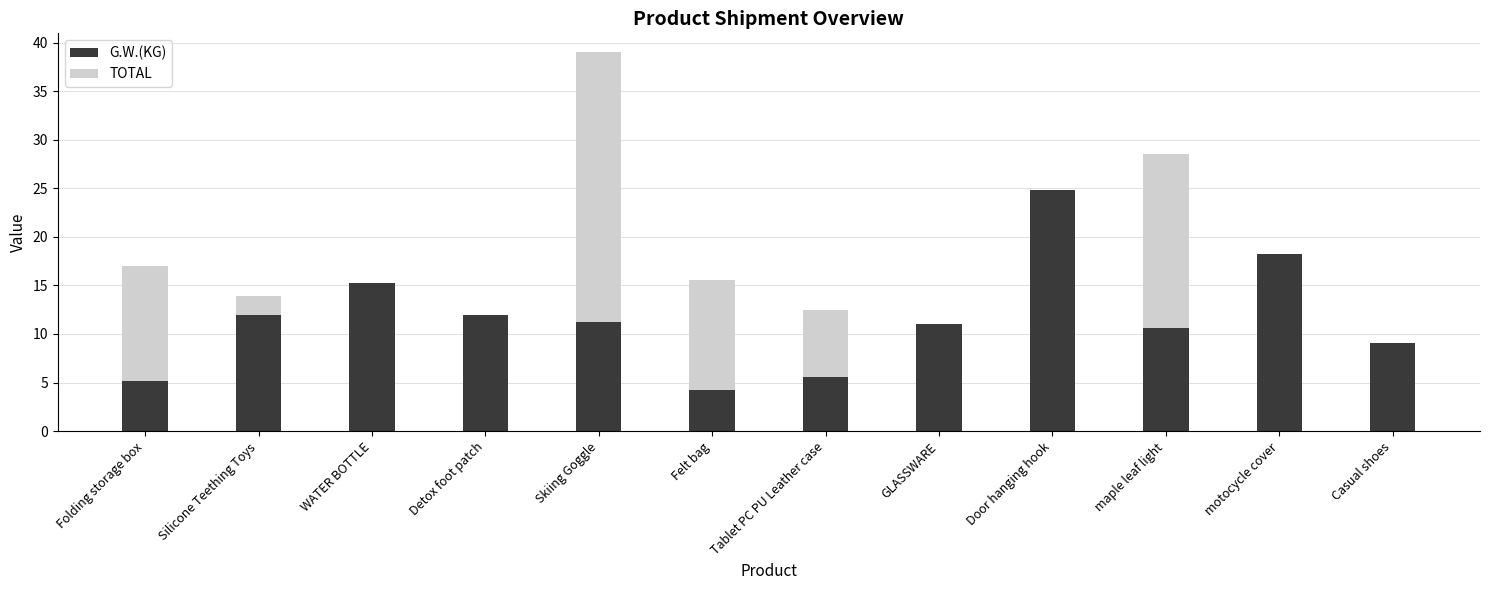

What is the highest value of the G.W.(KG) series?

24.8